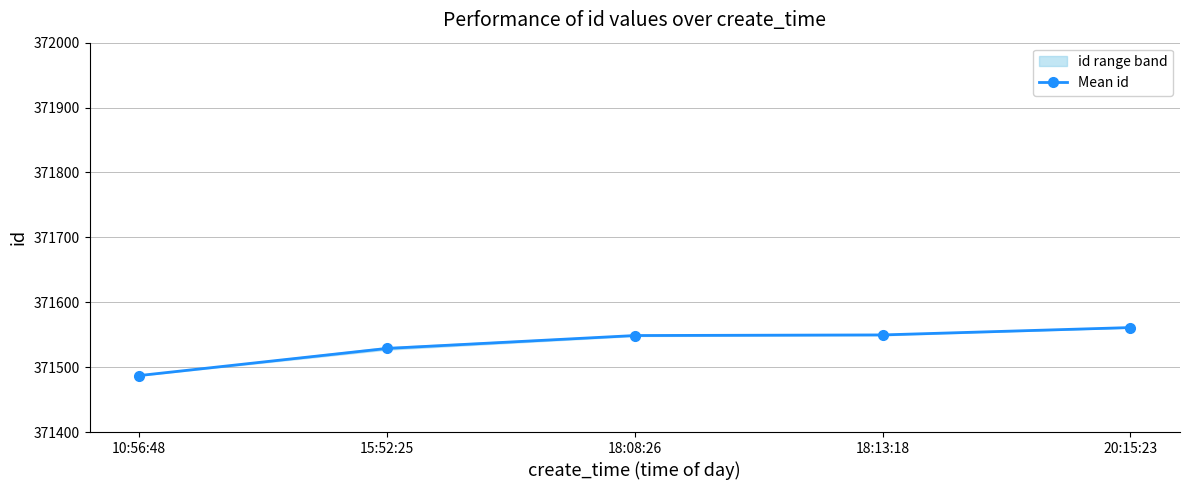

How many data points are above 371548?

3